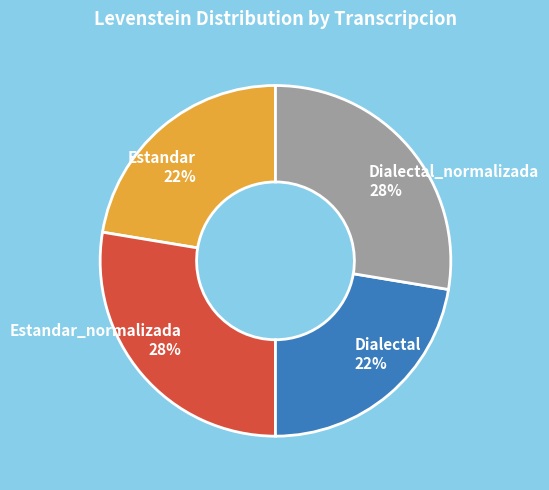

The Estandar 22% slice represents 28% of the pie. True or false?

False